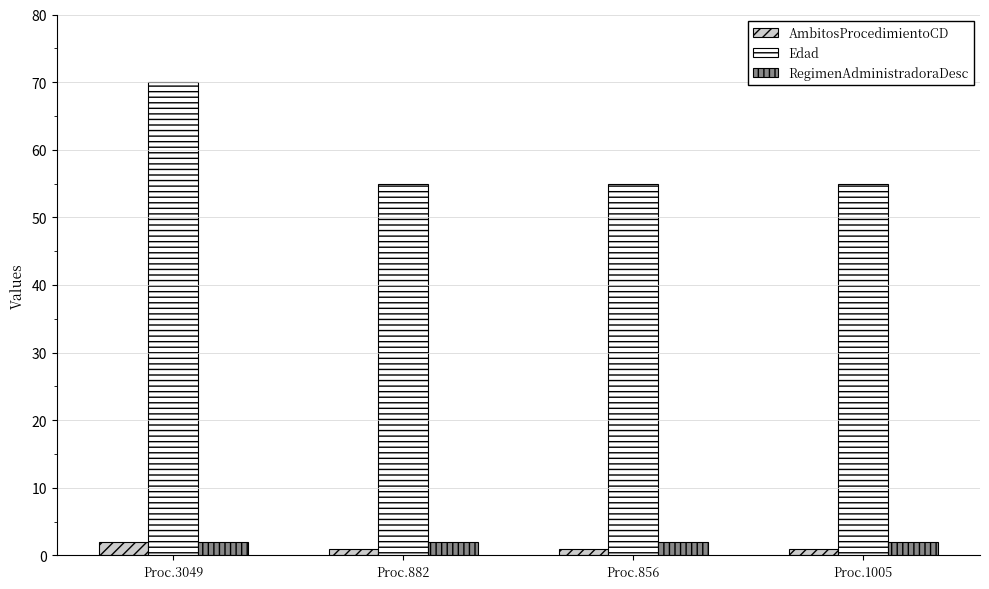

At which category is the sum across all series the highest?

Proc.3049